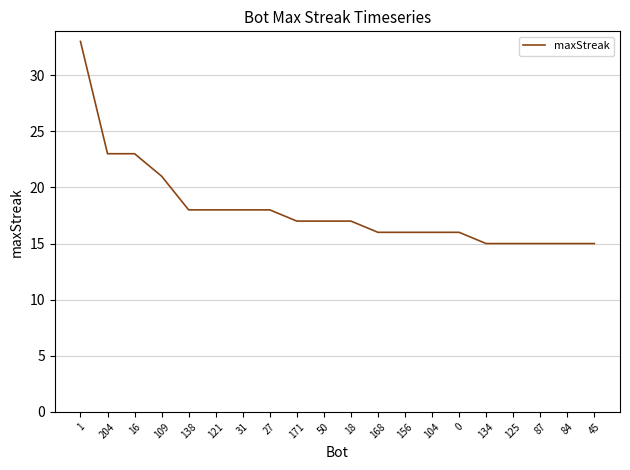

What position from the right is 134?

5